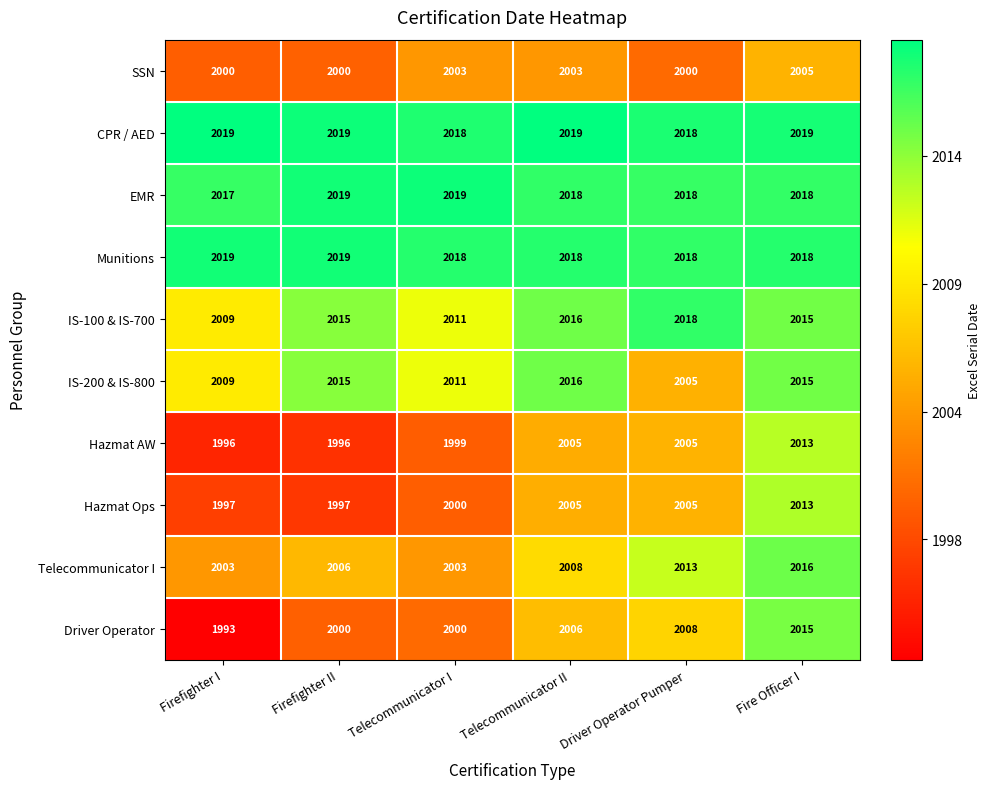

At which category is the sum across all series the highest?

Fire Officer I